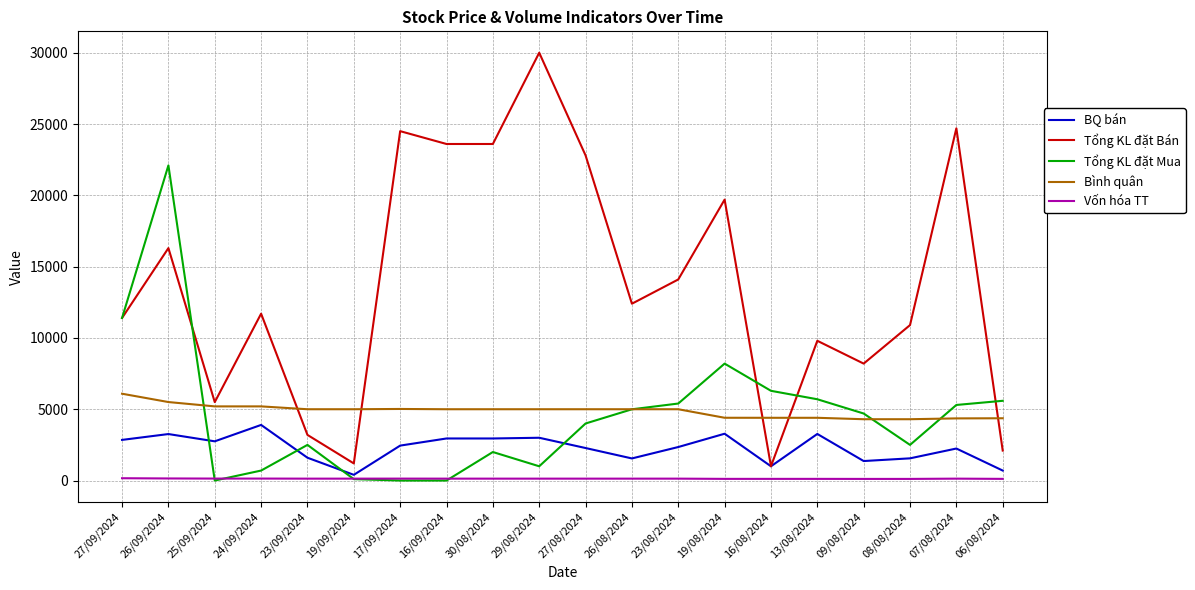

True or false: Vốn hóa TT has more than 0 points higher than both neighbors.

True